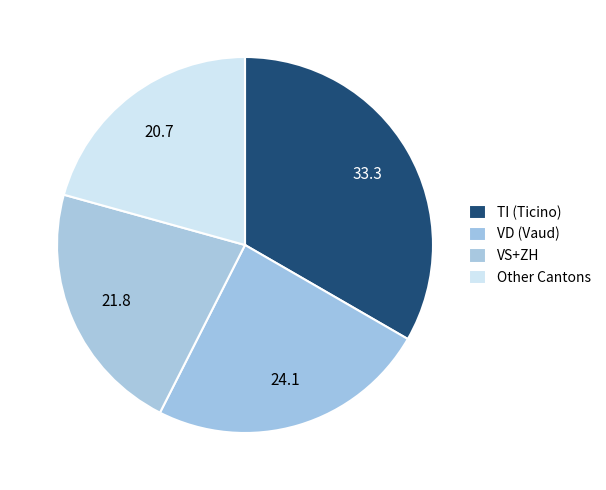

Does any single category account for the majority?

No